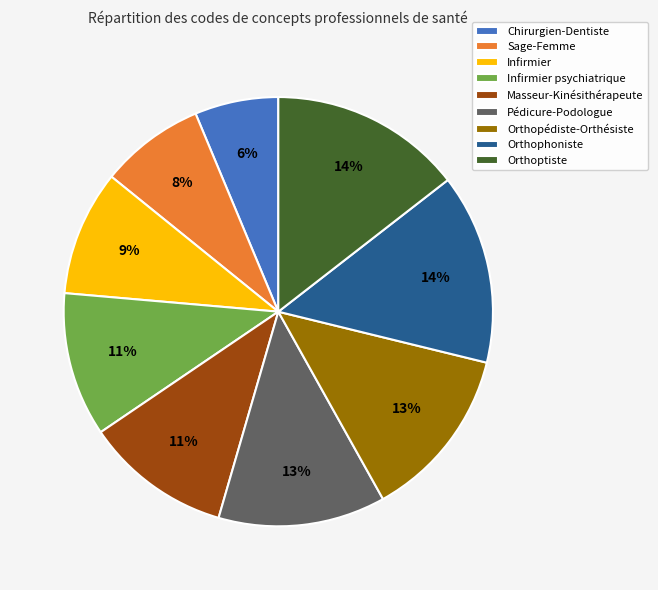

Is it true that Sage-Femme is 22% of the pie?

False